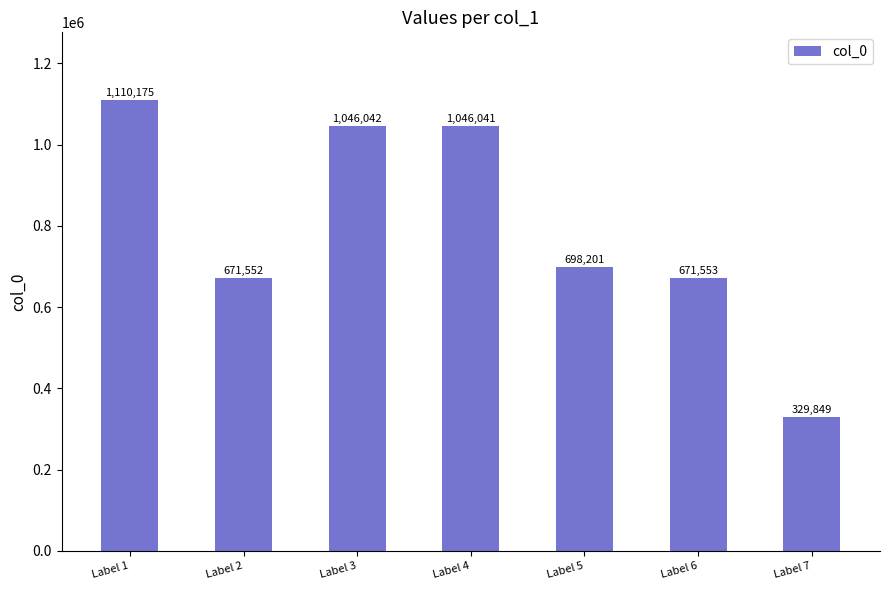

Does the chart contain stacked bars?

No